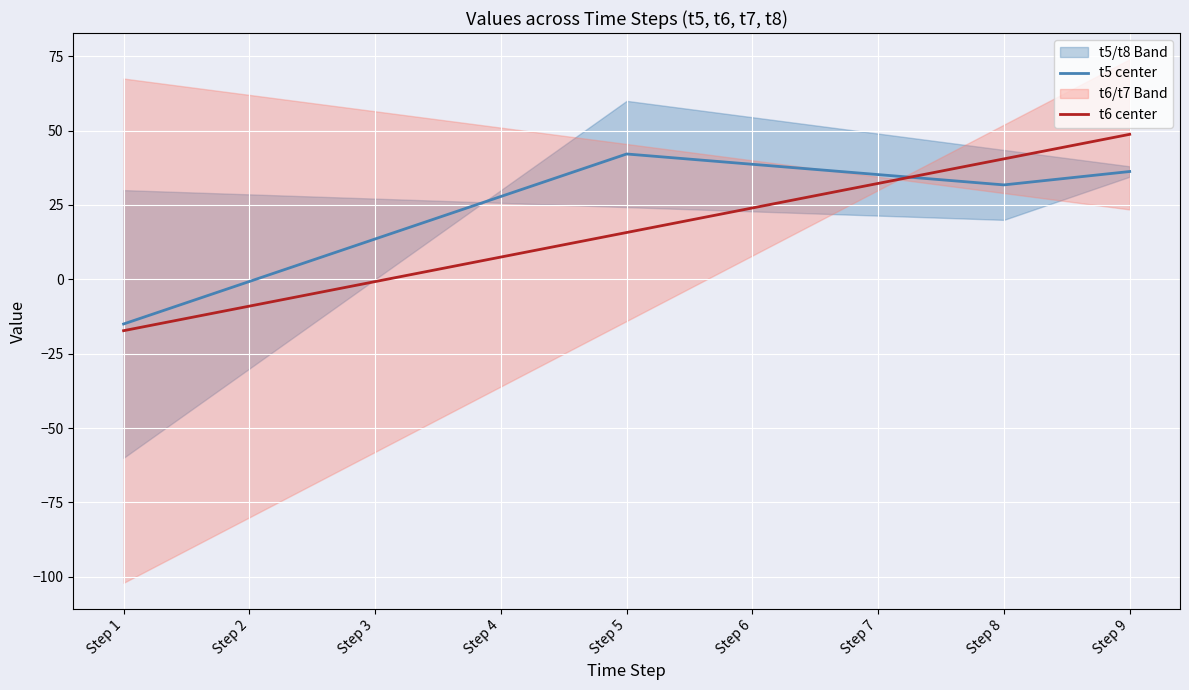

Between Step 1 and Step 5, which series saw the biggest shift?

t5 center